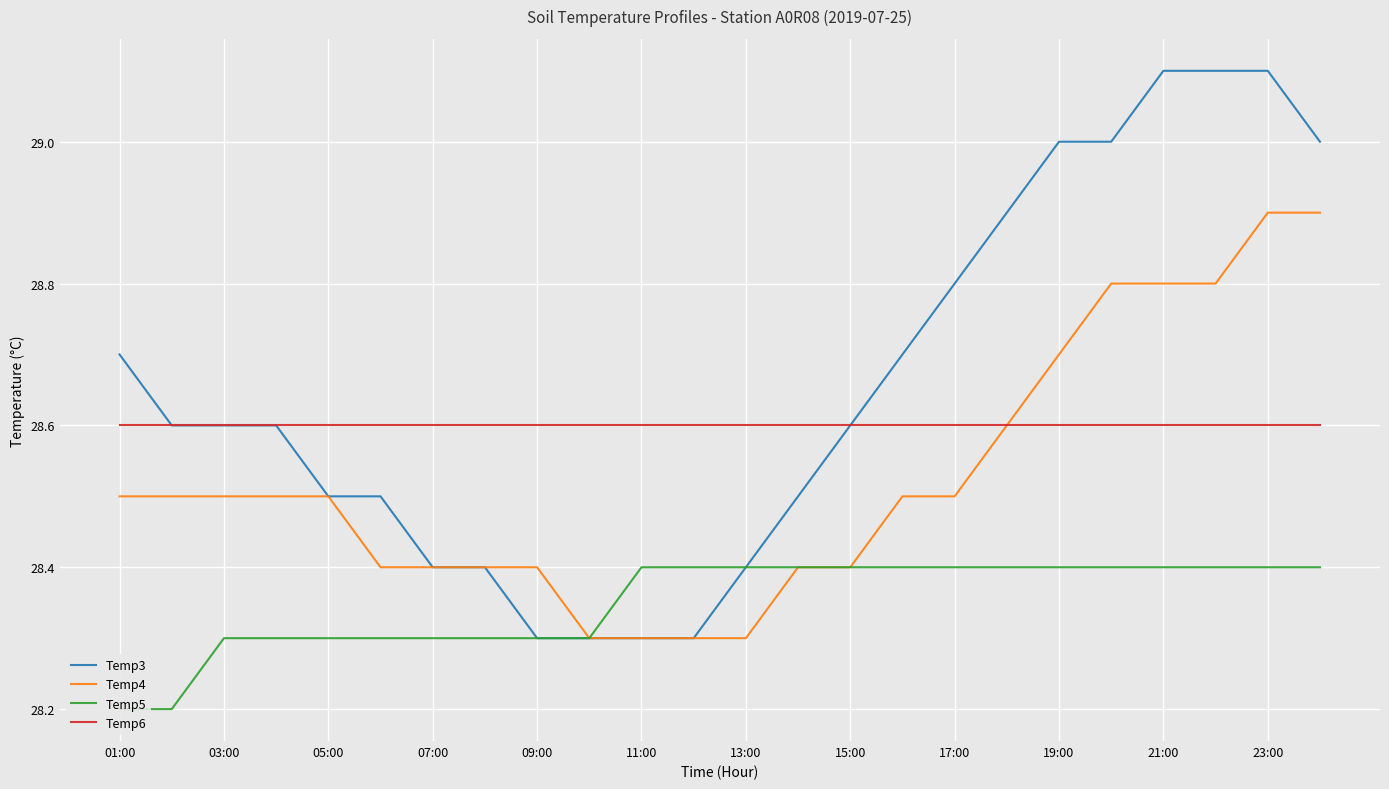

True or false: Temp6 has a value of 28.6 at 07:00.

True